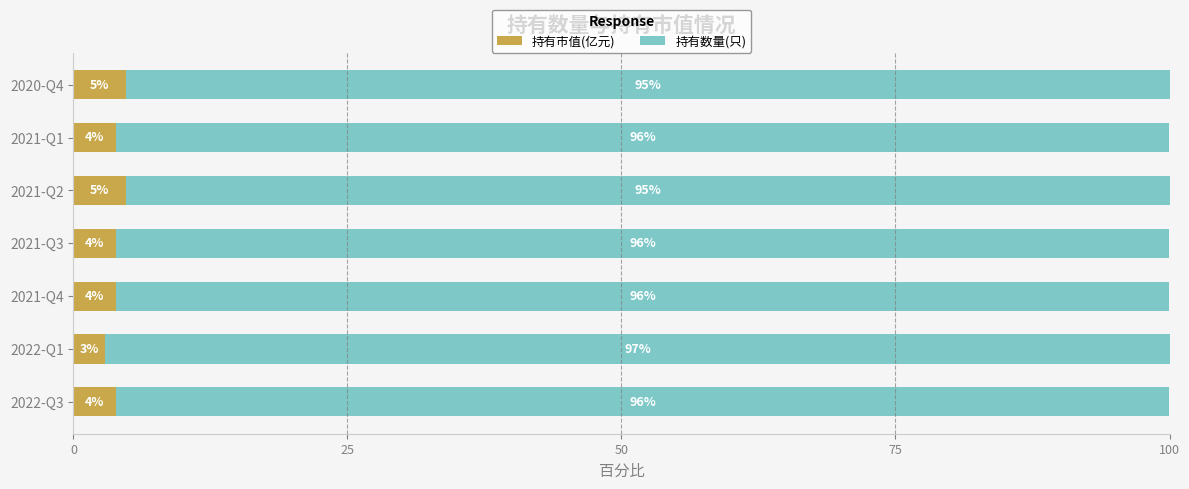

What is the total value across all series at 2021-Q2?

100.0